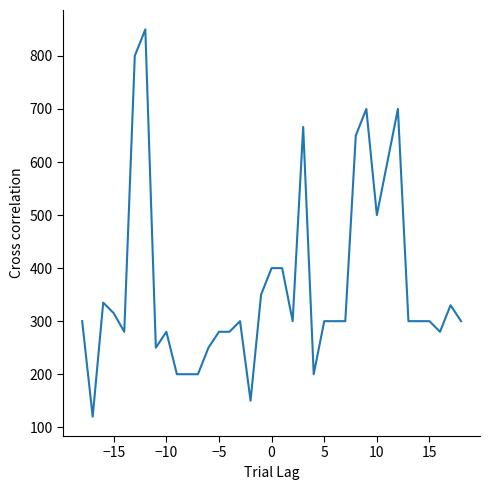

Count the number of data series in this chart.

1